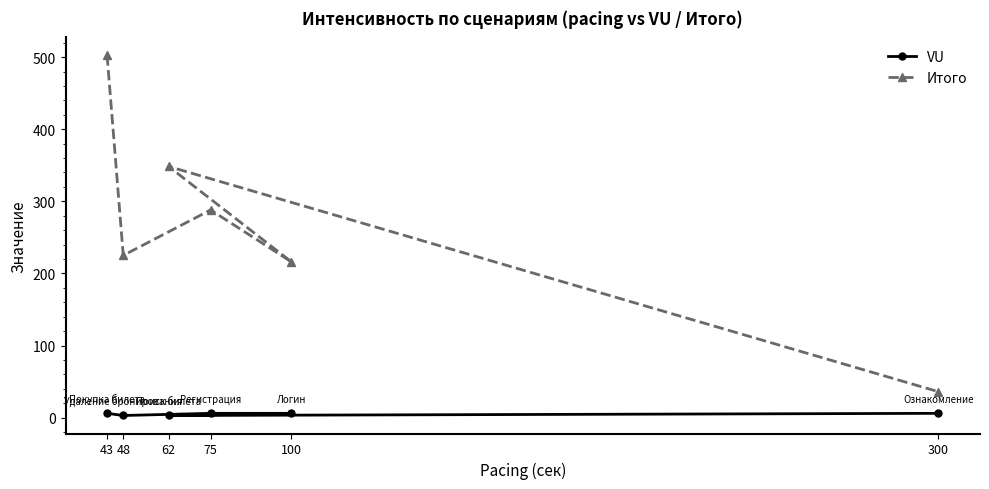

Rank the series by their maximum value, from lowest to highest.

VU, Итого